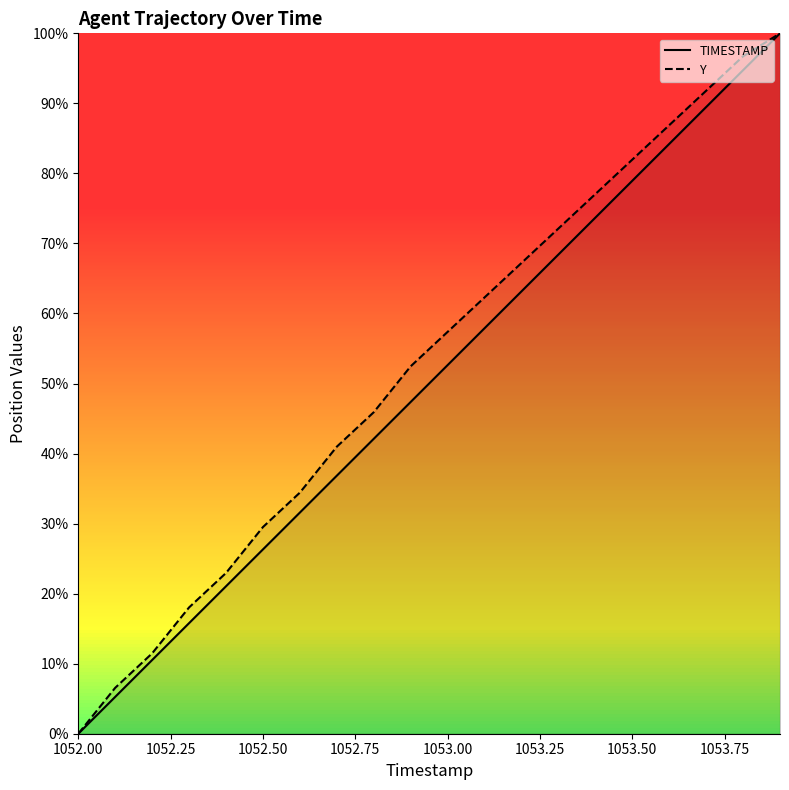

True or false: TIMESTAMP and Y cross at least once.

False